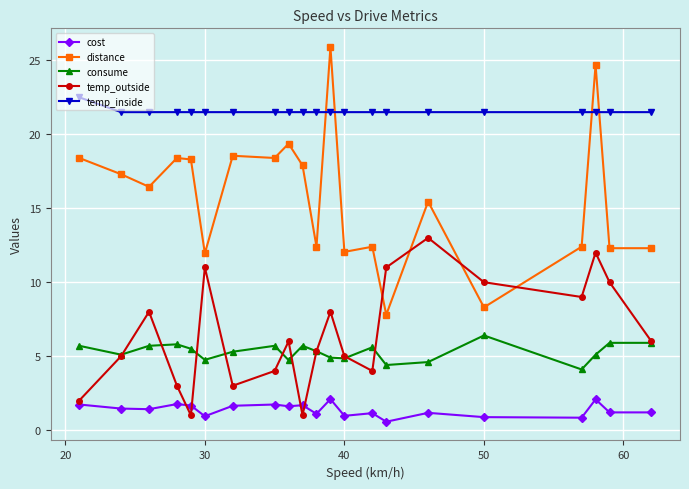

True or false: distance and consume cross at least once.

False